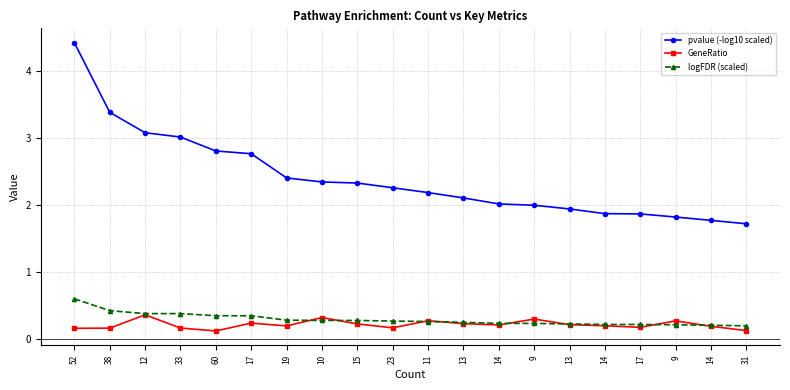

The GeneRatio series shows 0.3 at 13. True or false?

False